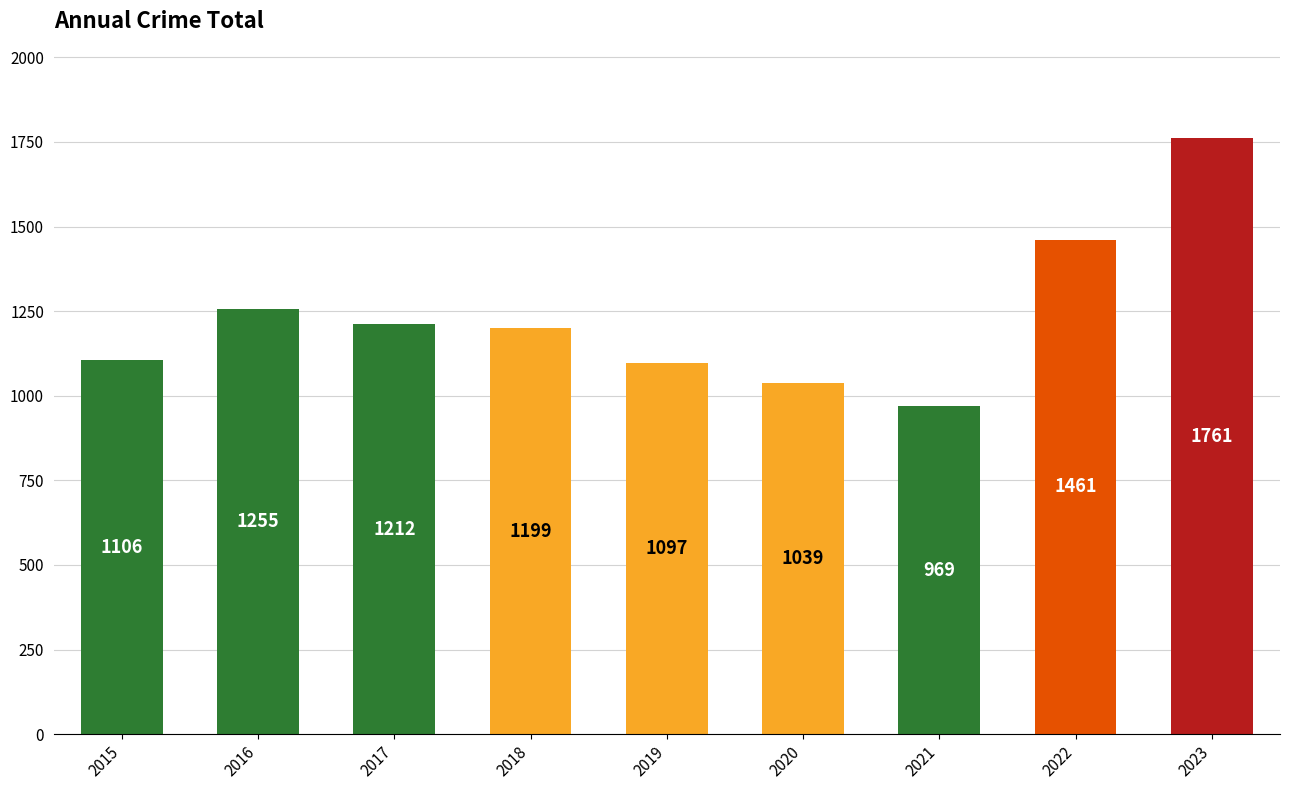

Reading left to right, transcribe all the data shown in this chart.

1106	1255	1212	1199	1097	1039	969	1461	1761